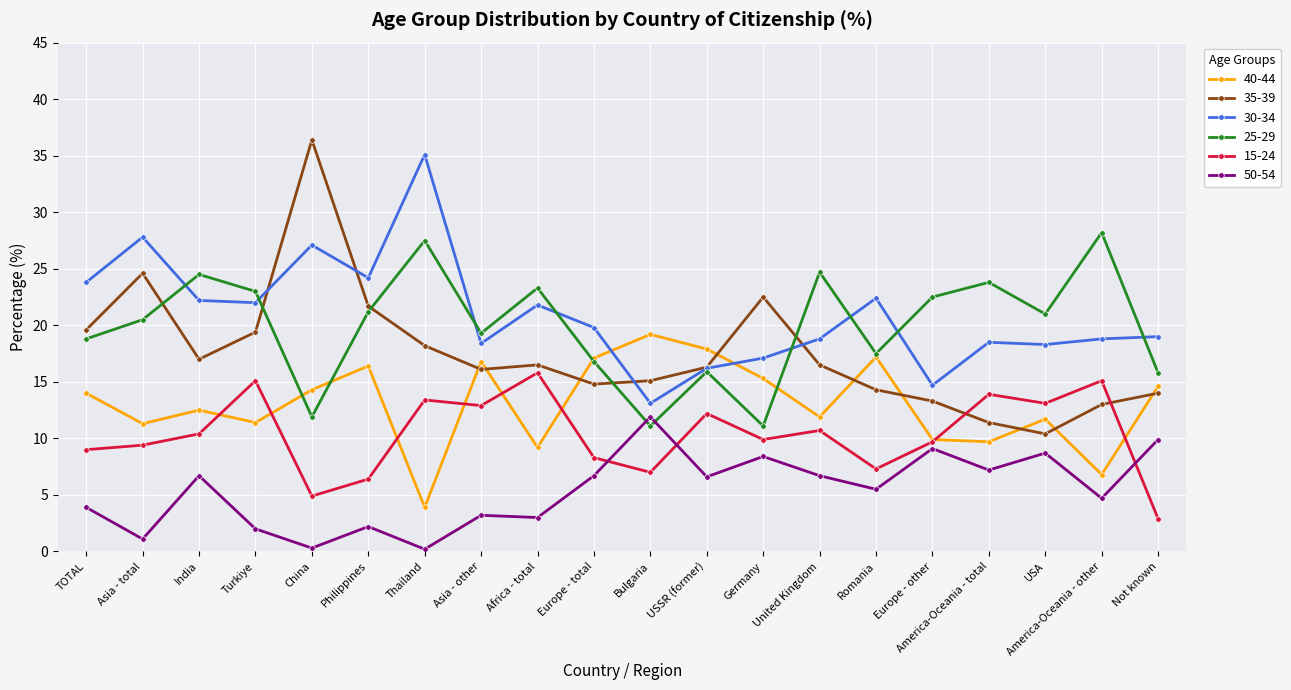

Which series changed the most between Asia - total and Germany?

30-34